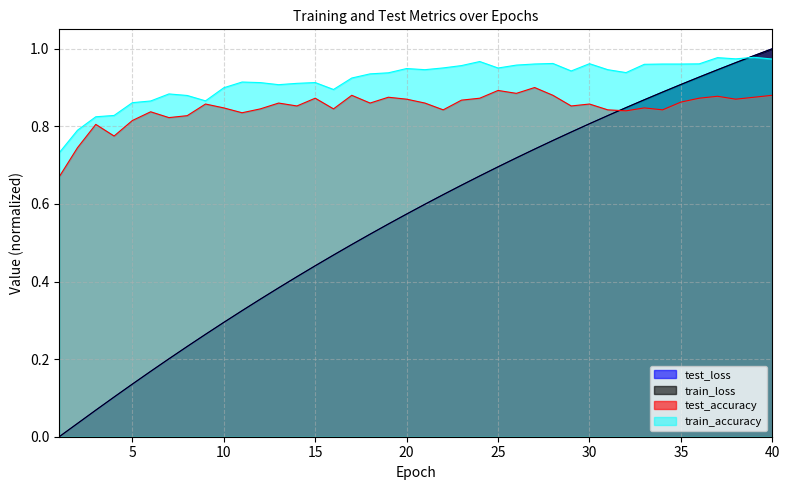

True or false: test_accuracy has more than 0 points higher than both neighbors.

True